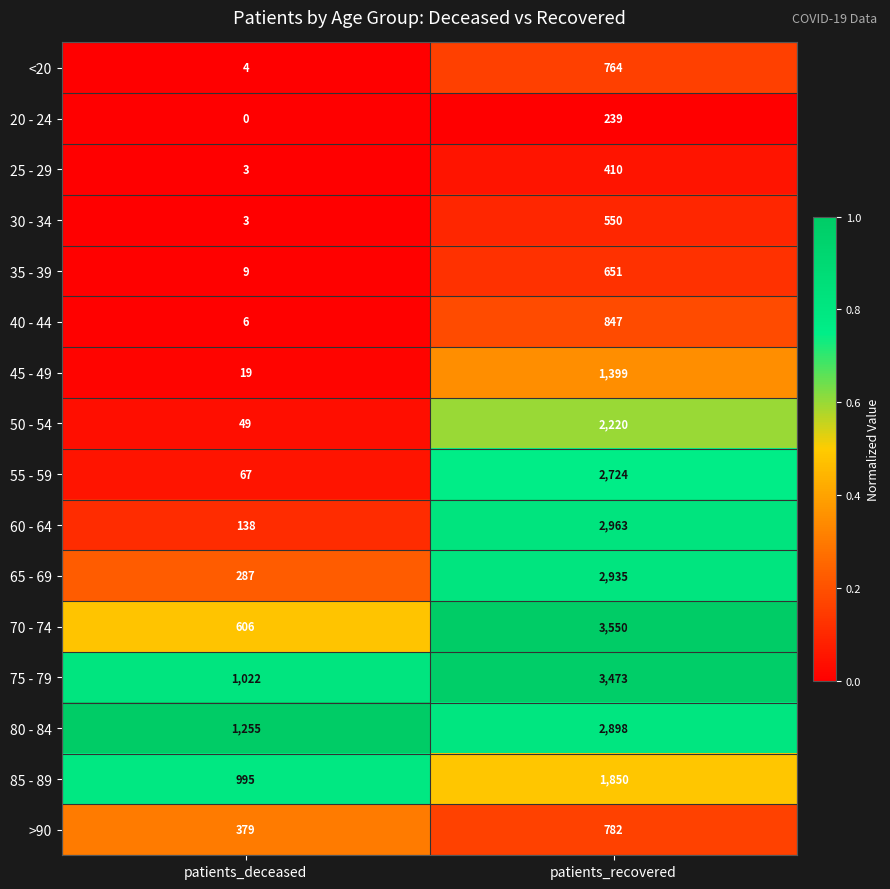

At how many categories does at least one series exceed 0?

2